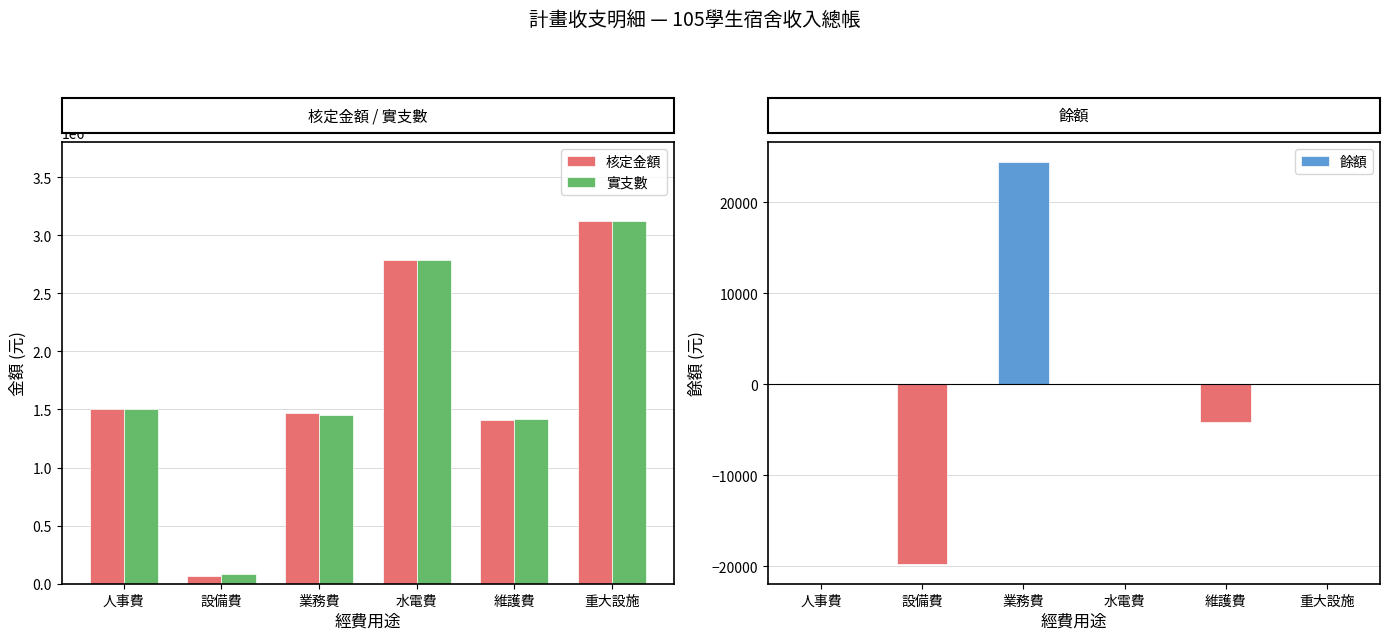

What is the label of the 3rd bar from the left?

業務費